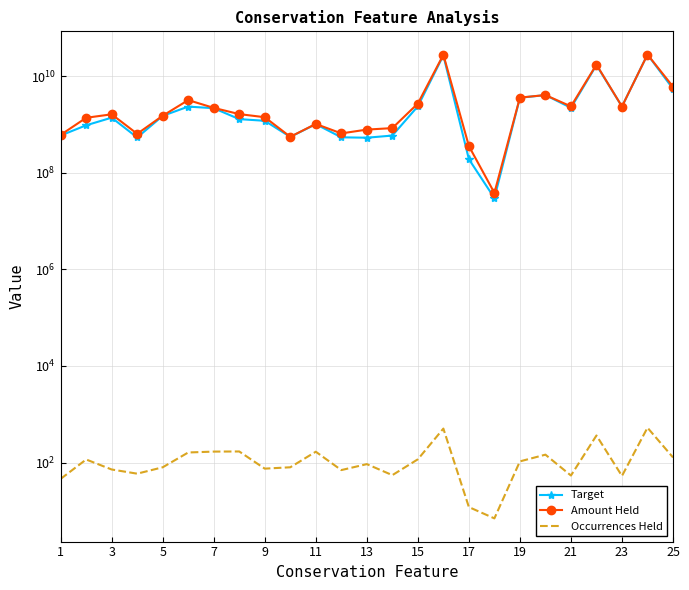

What is the spread (max minus min) of values at 5?

1517111703.4